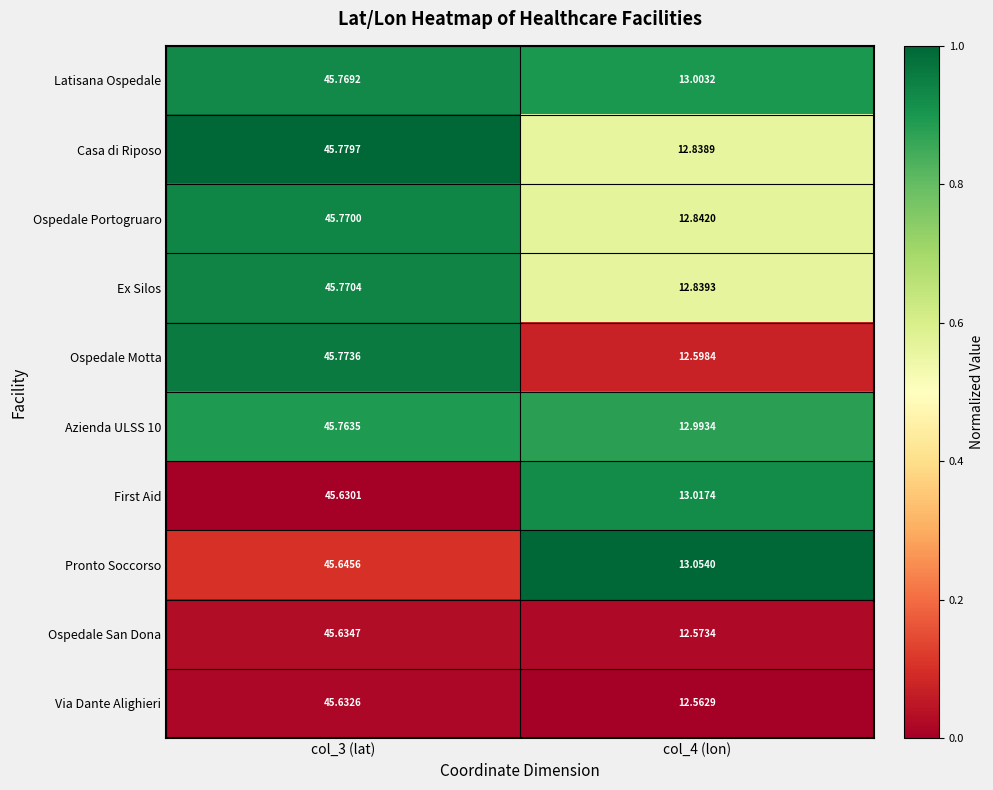

Is the value of Ospedale Motta at col_3 (lat) greater than the value of Ospedale San Dona at col_3 (lat)?

Yes